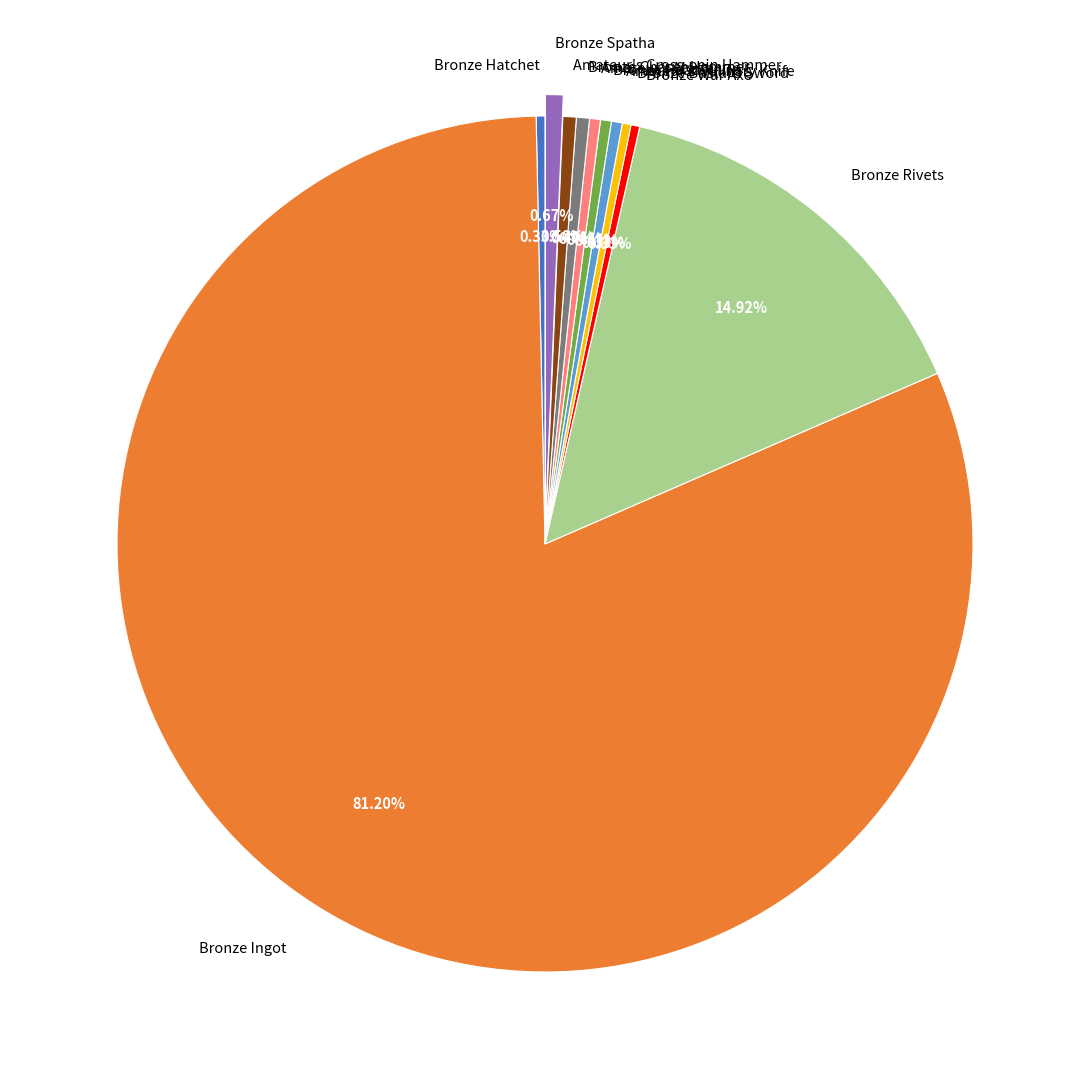

Which slice represents more than half of the pie?

Bronze Ingot